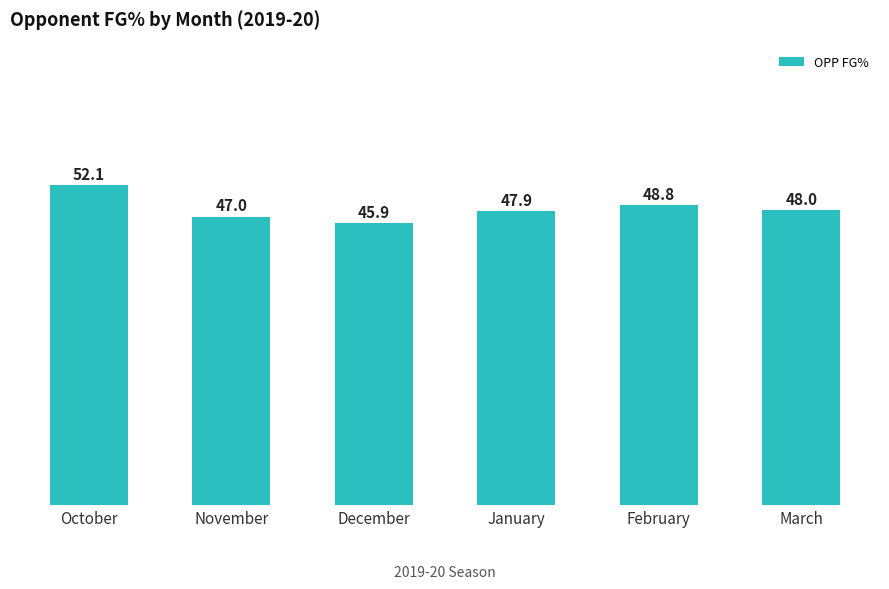

Between December and February, which is larger?

February